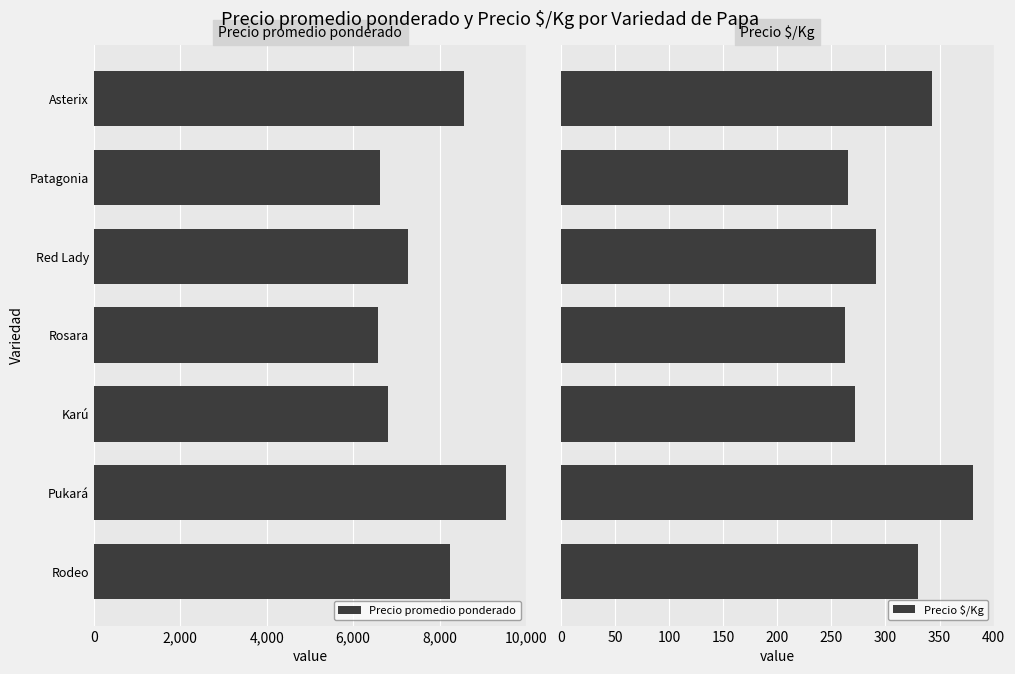

What is the maximum value for Precio $/Kg?

381